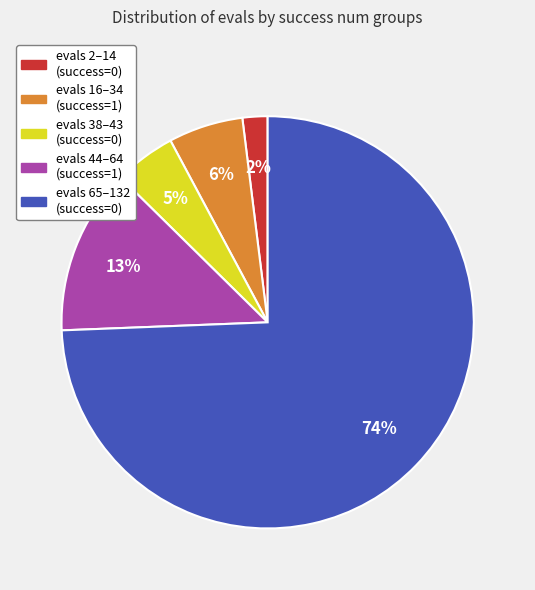

To the nearest percent, what is the difference between the largest and smallest slice percentages?

72%